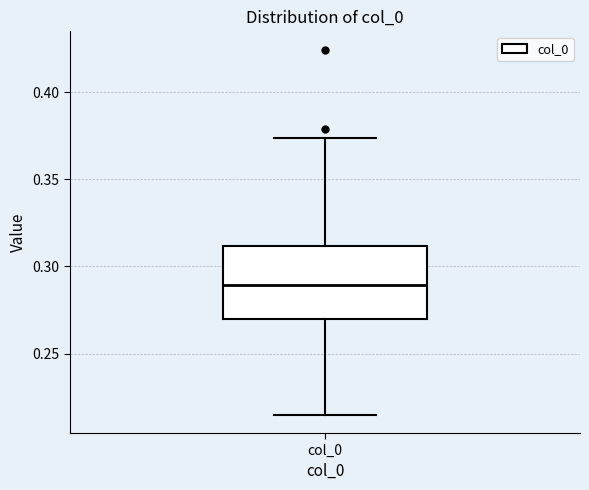

Where is the upper edge of the box for col_0 on the y-axis? The values are not printed on the chart, so give them approximately, as read against the axis.

0.310